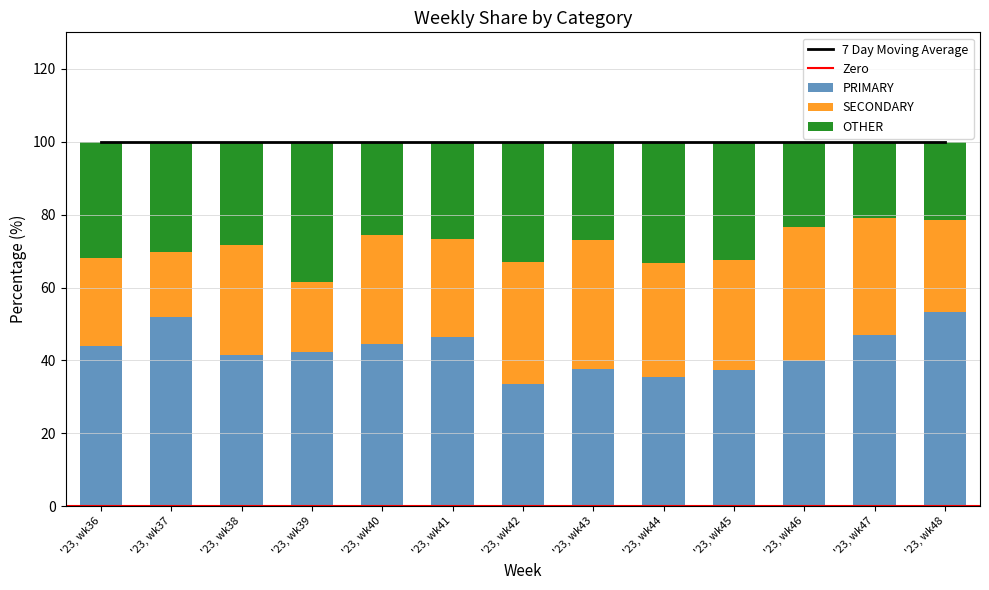

Reading left to right, what are all the values shown in this chart?

PRIMARY: 44.0	51.9	41.4	42.4	44.4	46.6	33.5	37.6	35.4	37.5	39.8	46.8	53.2
SECONDARY: 24.0	17.7	30.3	19.2	30.1	26.7	33.5	35.6	31.4	30.0	36.9	32.1	25.3
OTHER: 32.0	30.4	28.3	38.4	25.5	26.7	32.9	26.8	33.2	32.5	23.3	21.1	21.5